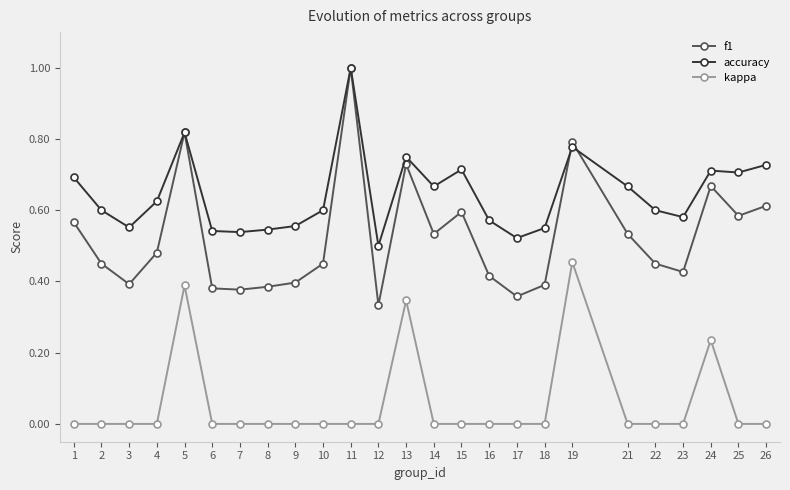

Rank the series at 25 from lowest to highest value.

kappa, f1, accuracy